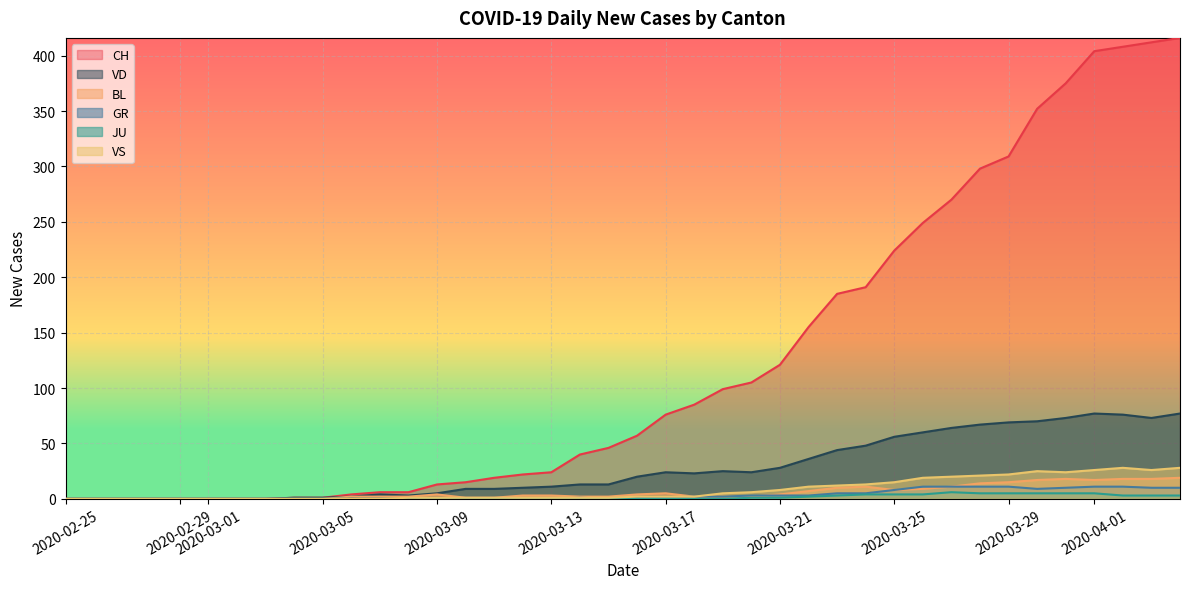

What is the difference between the maximum and minimum values in the GR series?

11